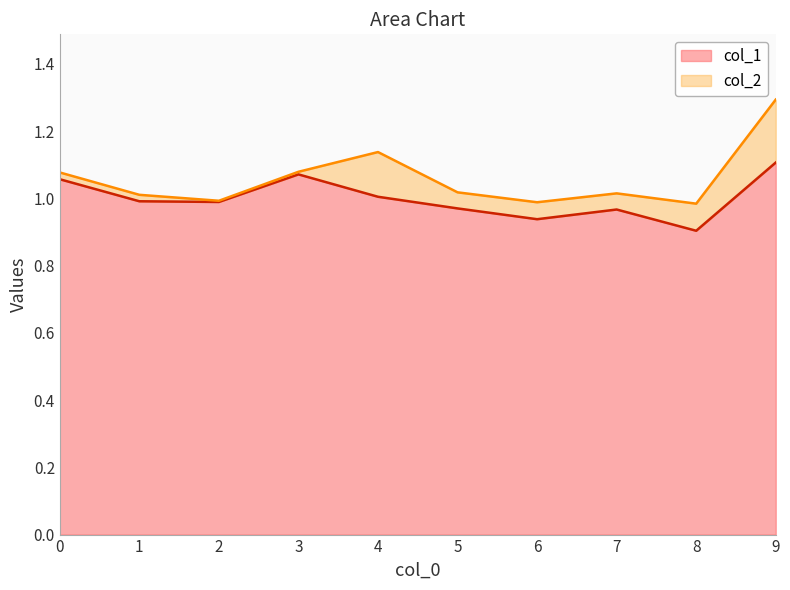

What is the total value across all series at 1?

2.0